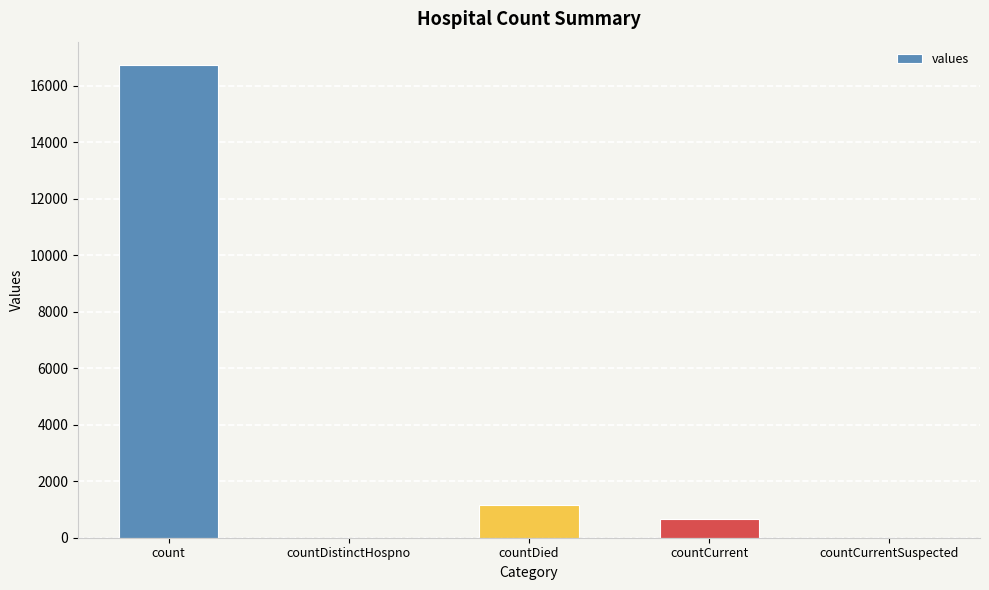

How many distinct data groups are displayed?

1